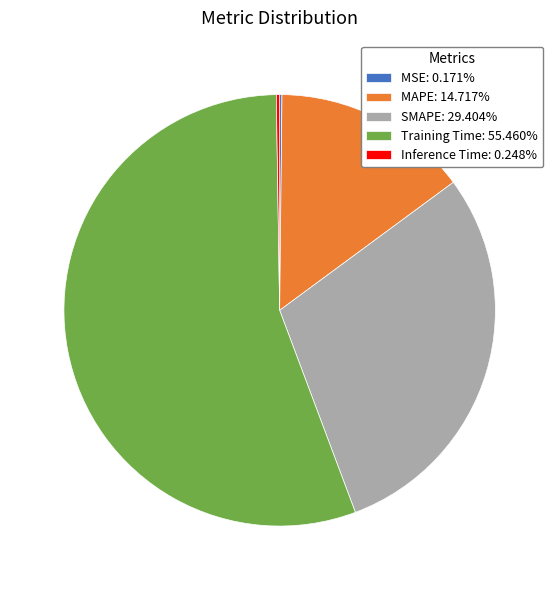

True or false: MAPE accounts for 15% of the total.

True